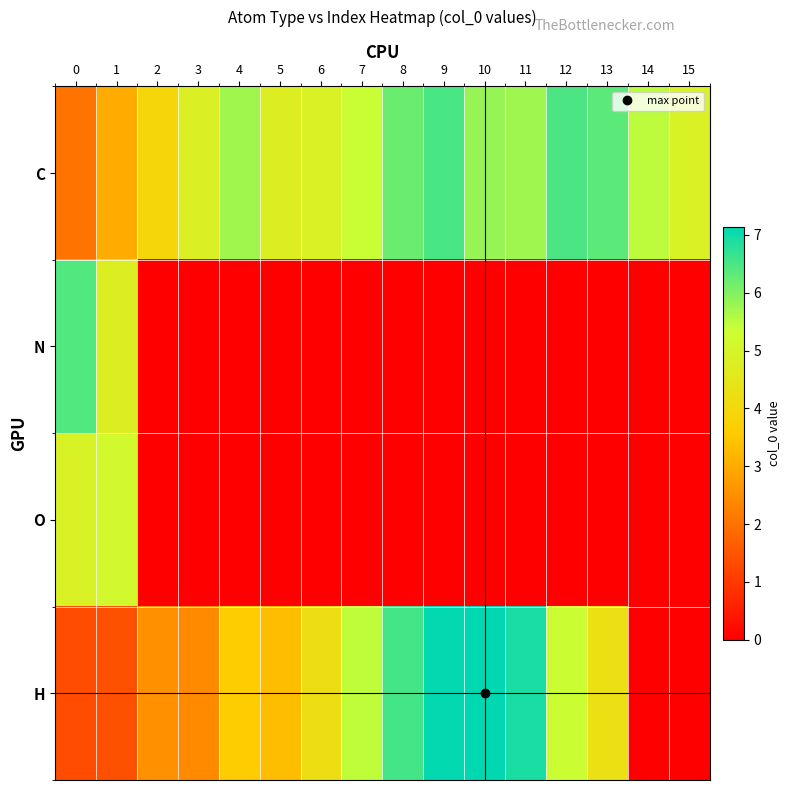

Which series changed the most between 1 and 9?

H